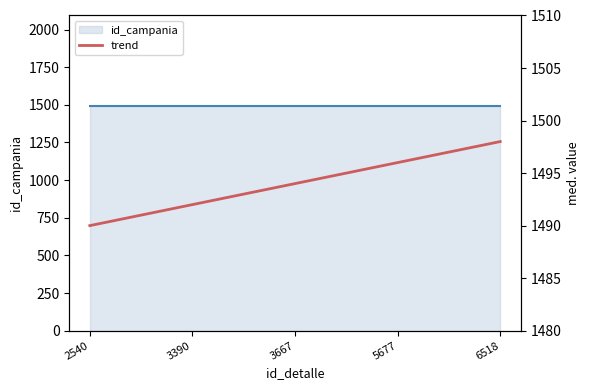

List the labels in order of value, largest first.

6518, 5677, 3667, 3390, 2540